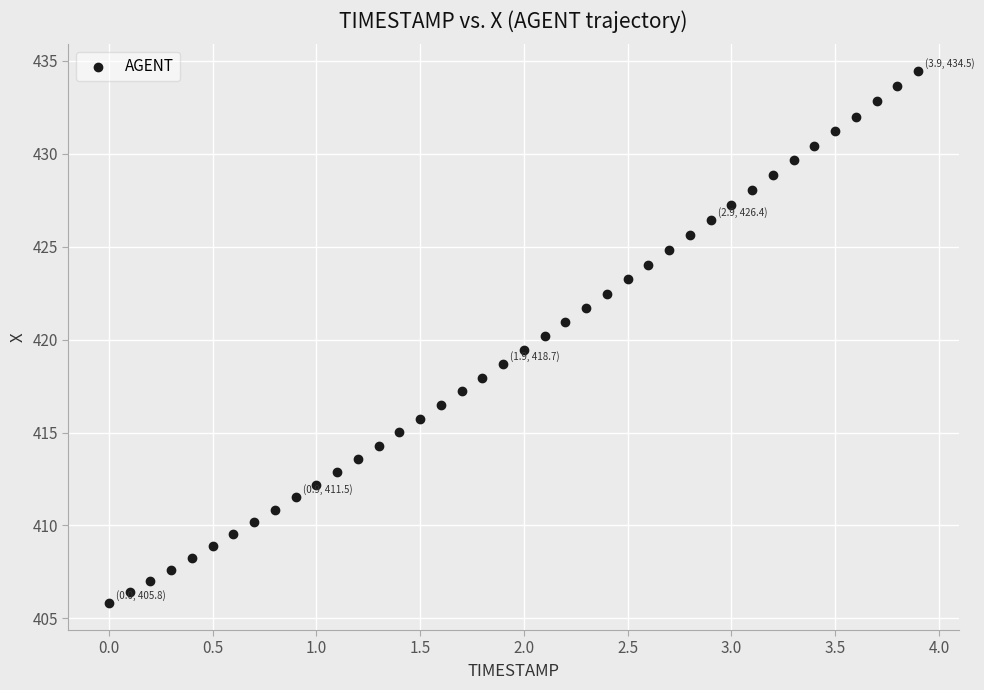

What is the range of X values (max minus min)?

3.9